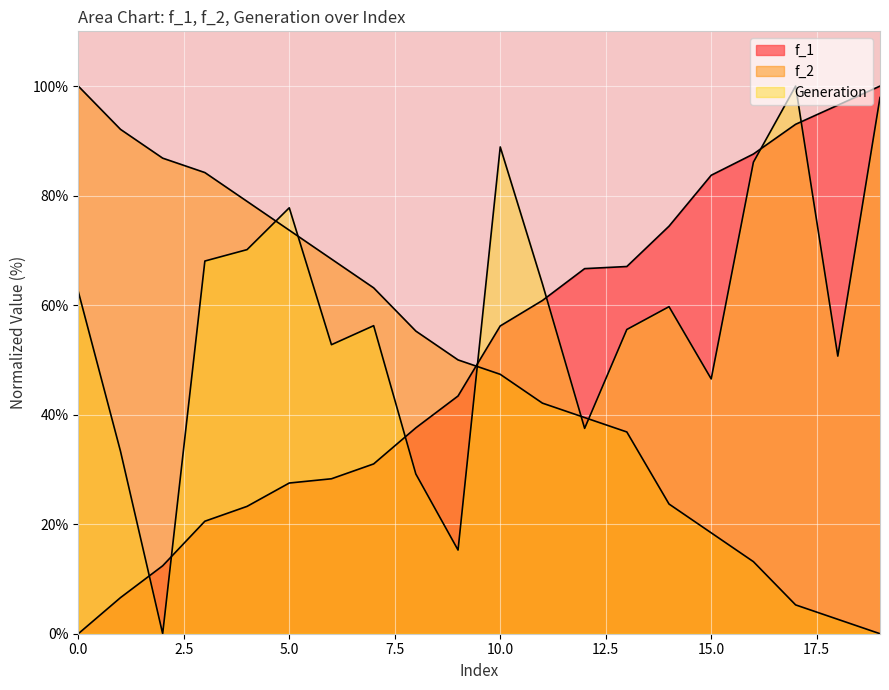

Rank the categories by f_1 value from highest to lowest.

19, 18, 17, 16, 15, 14, 13, 12, 11, 10, 9, 8, 7, 6, 5, 4, 3, 2, 1, 0